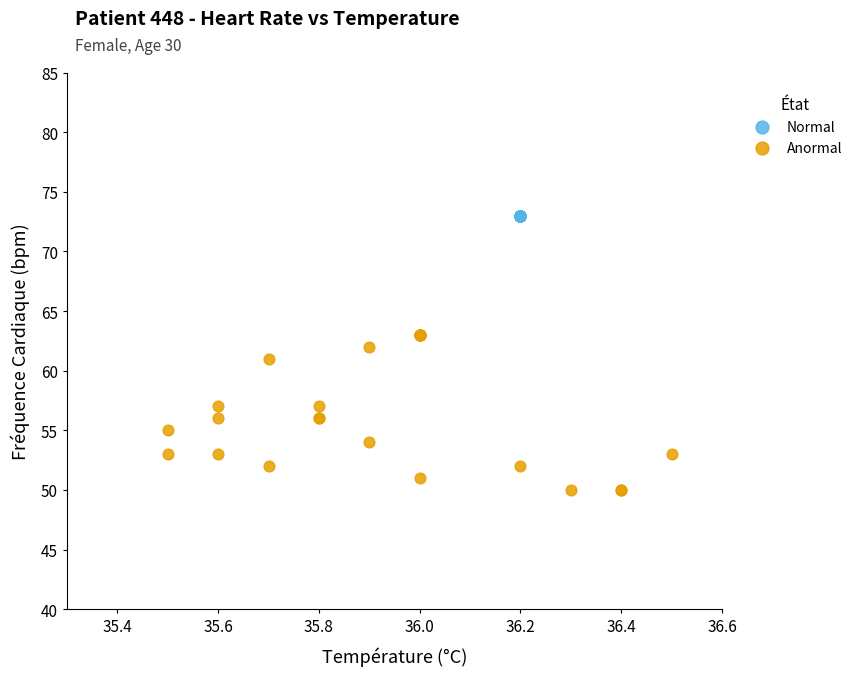

Which series reaches the minimum Y coordinate?

Anormal